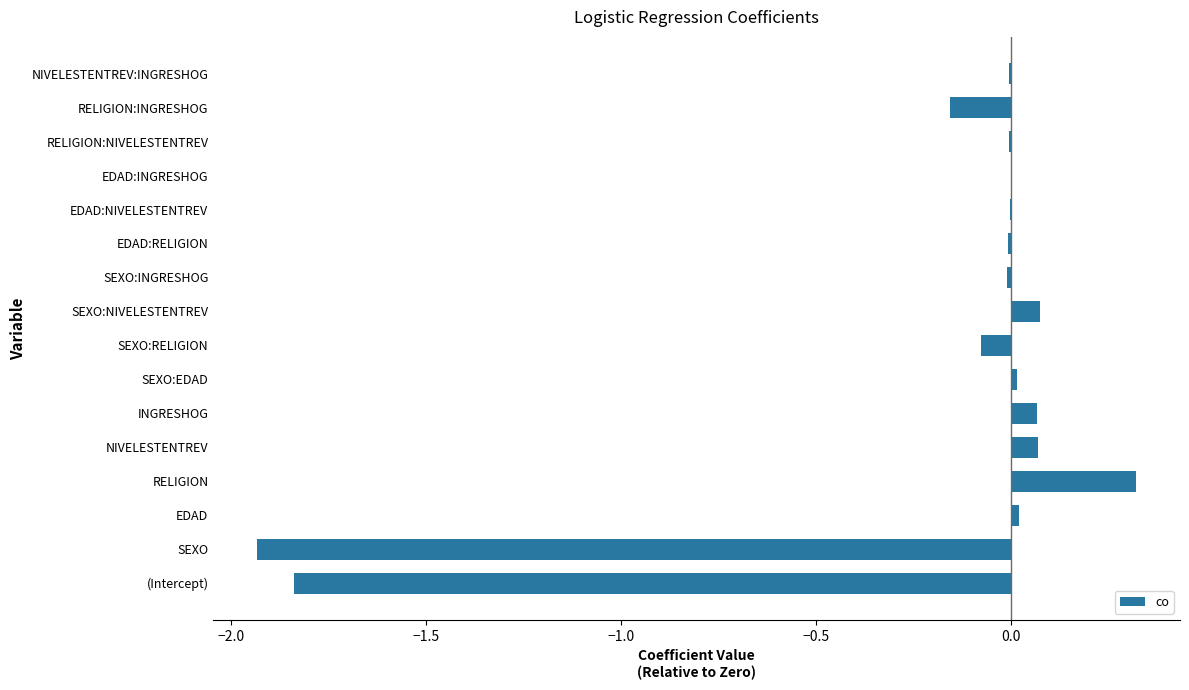

How many data points does each series have?

16